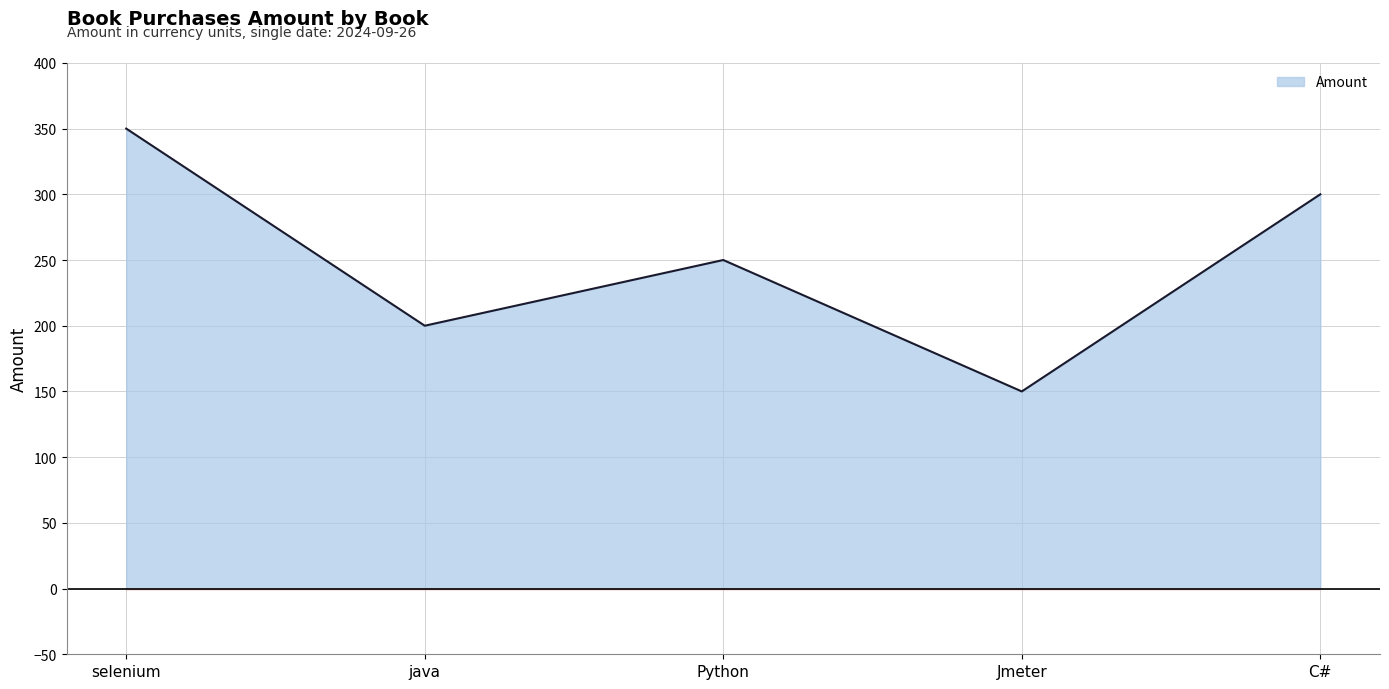

Between C# and selenium, which is larger?

selenium